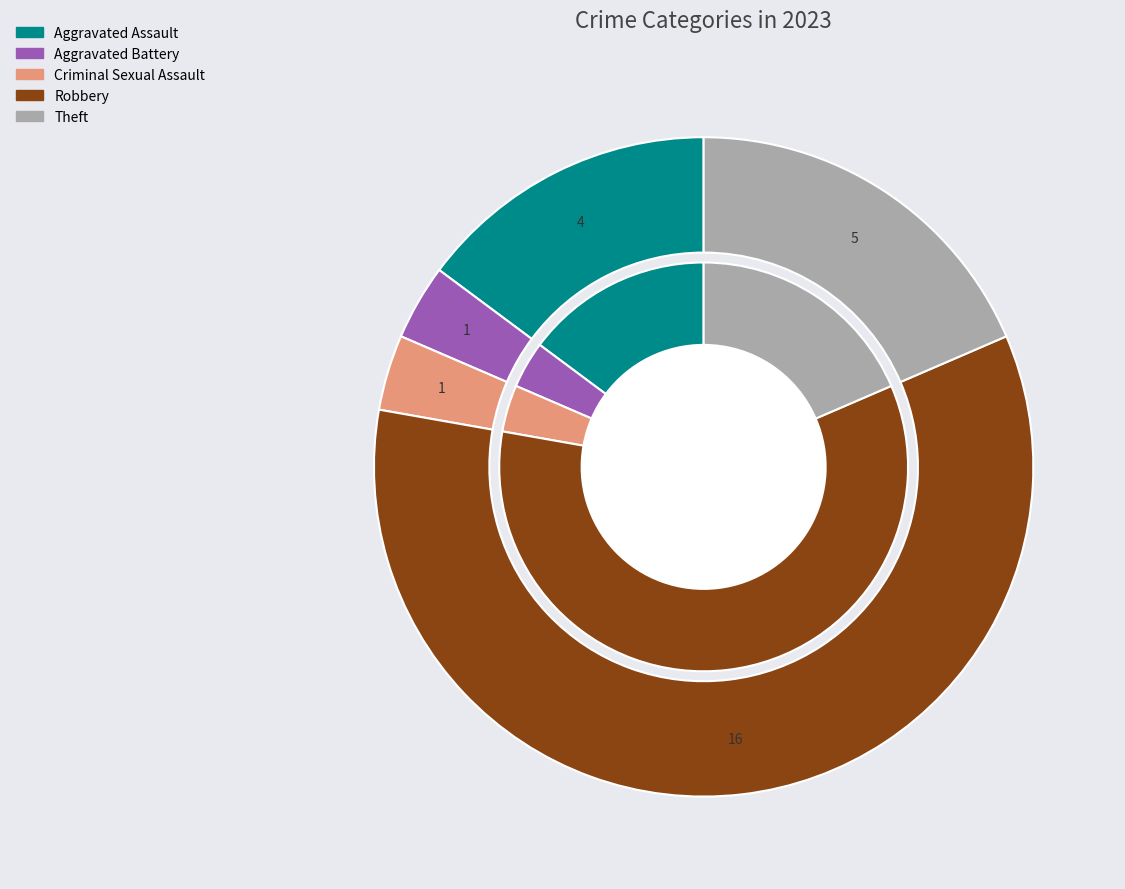

Count the number of slices in the pie.

5